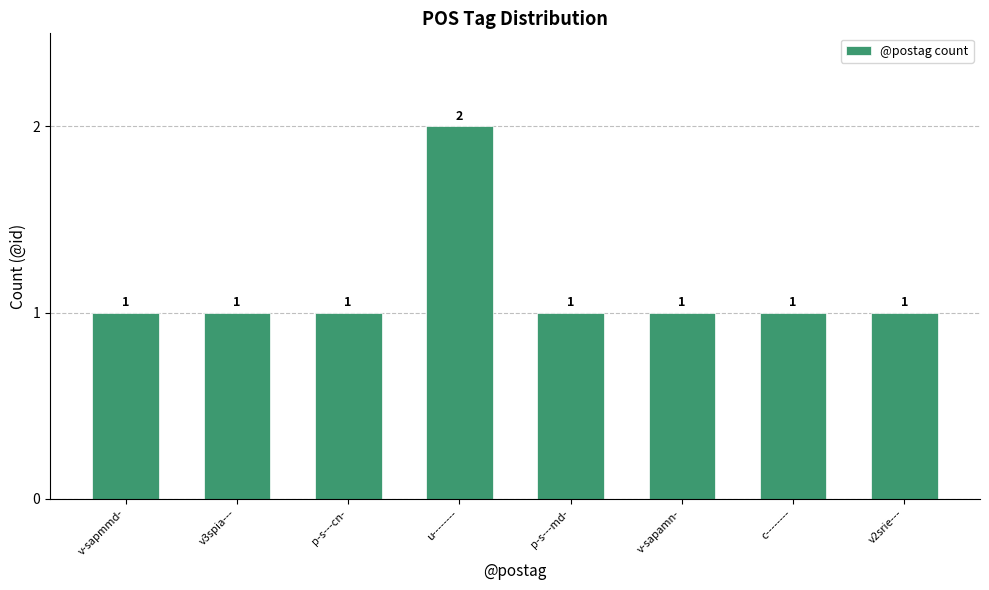

Is it true that the value at u-------- is 2?

True